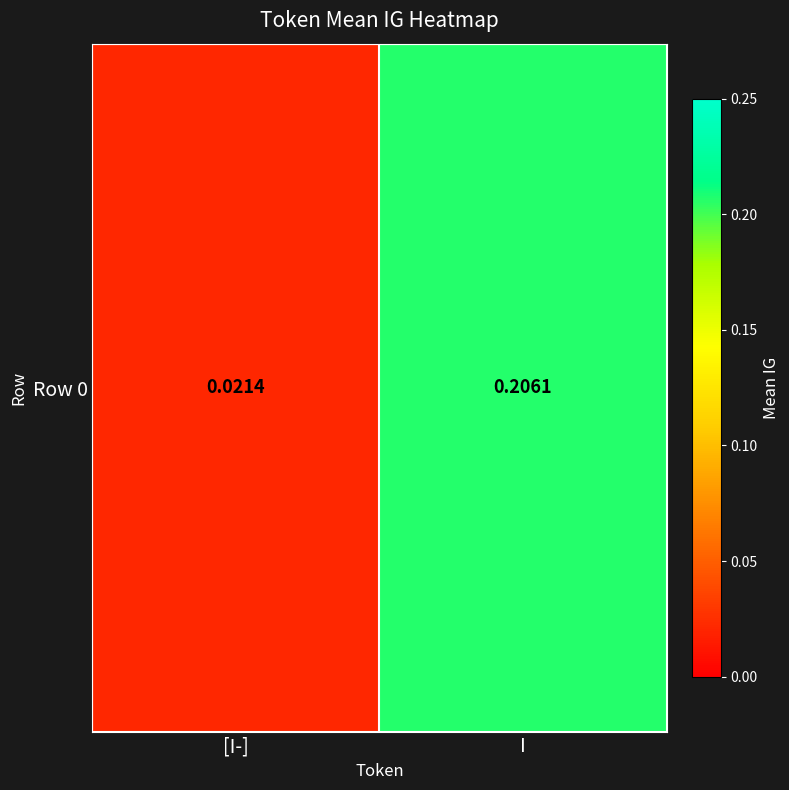

Between I and [I-], which is larger?

I